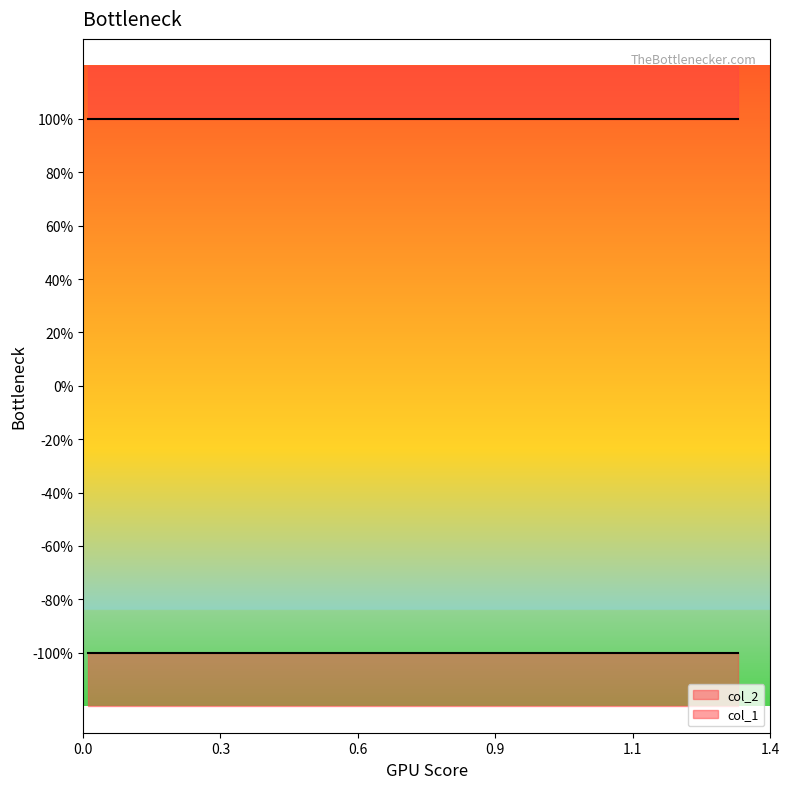

Does the chart display data point markers on the line(s)?

No